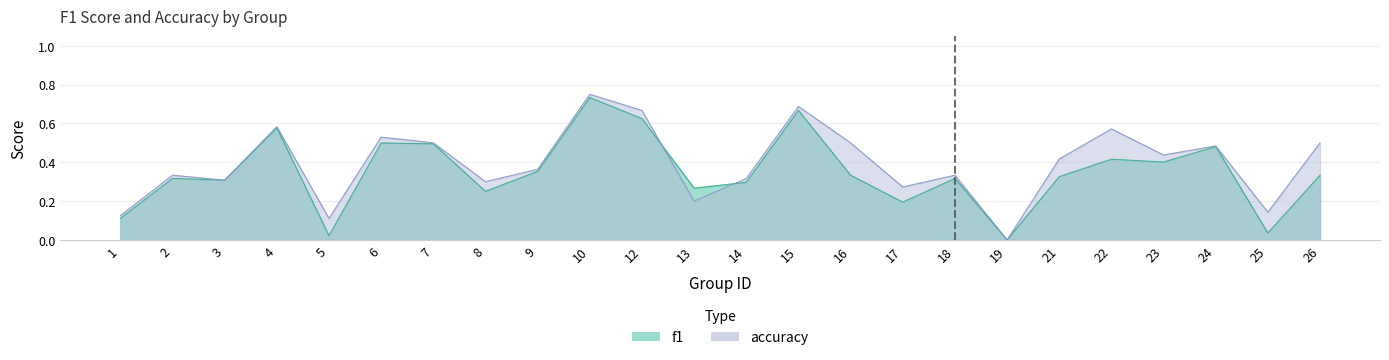

How many intersections are there between f1 and accuracy?

2